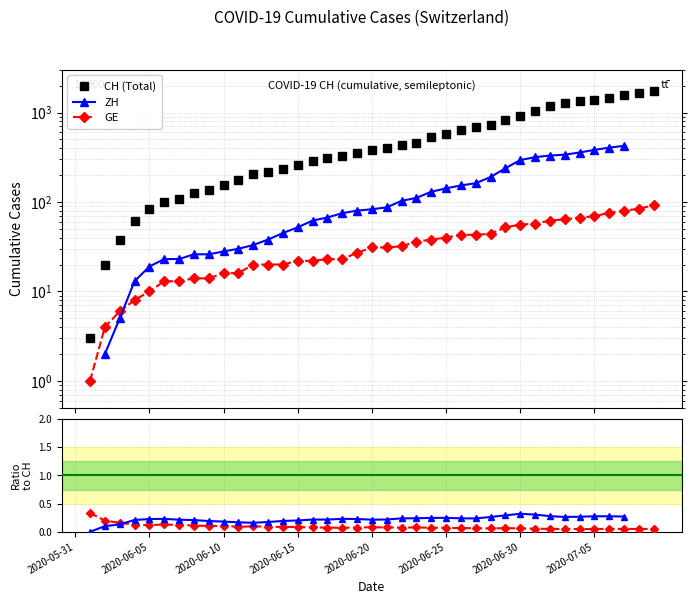

True or false: GE has a value of 11.4 at 22.

False